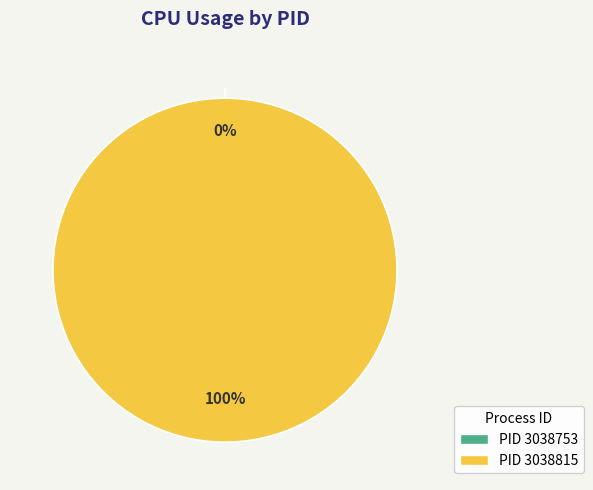

To the nearest percent, what is the difference between the 3038753 and 3038815 slice percentages?

100%